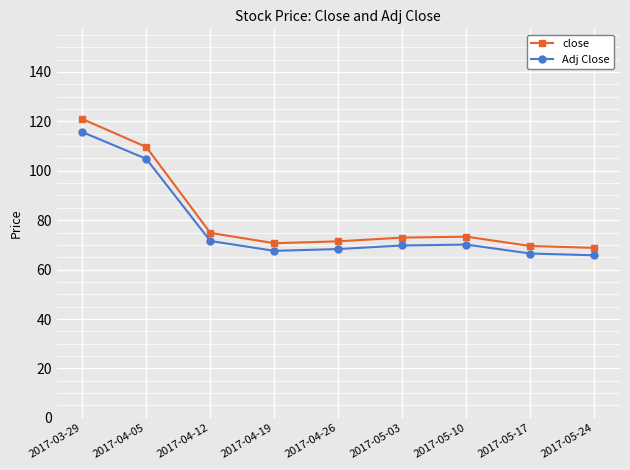

What is the label of the 4th point from the right?

2017-05-03